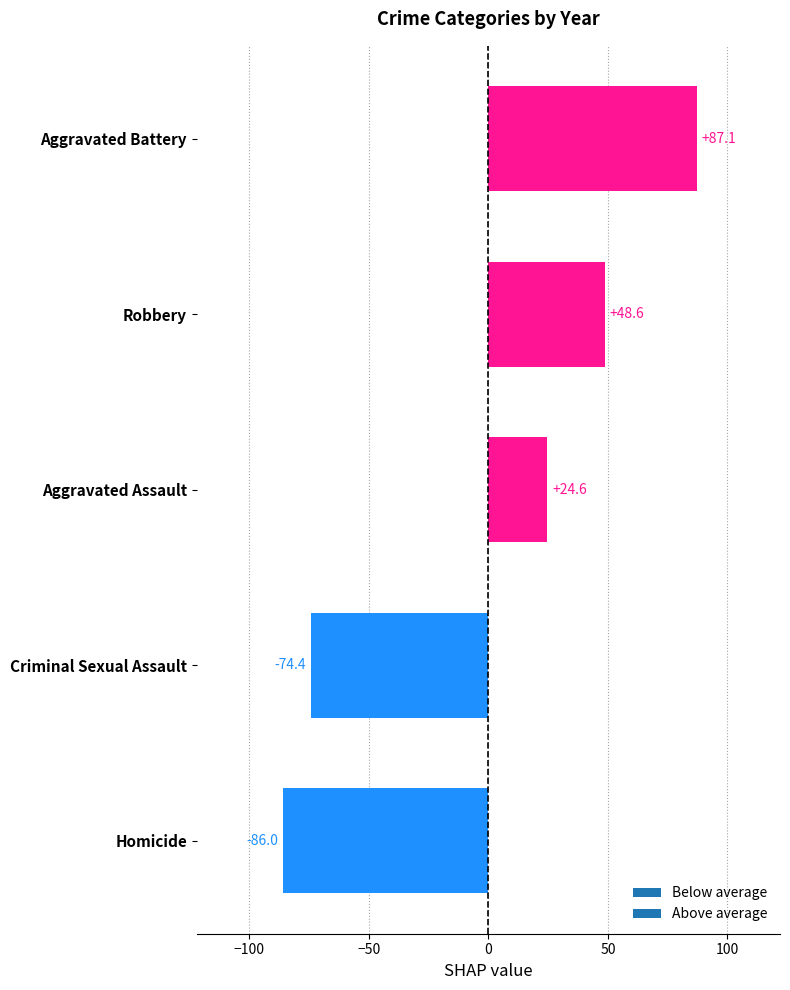

Reading bottom to top, list all the values displayed in this chart.

-86.0	-74.4	24.6	48.6	87.1